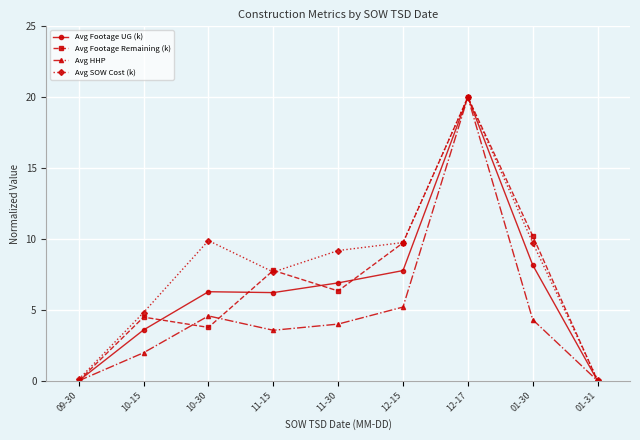

Where is Avg Footage UG (k) nearest to the value 10?

01-30